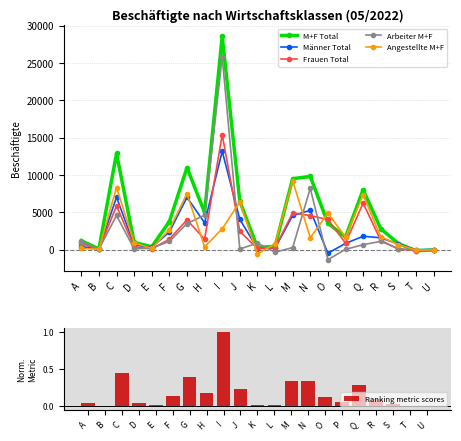

What is the difference between the highest and lowest values at F?

3751.9